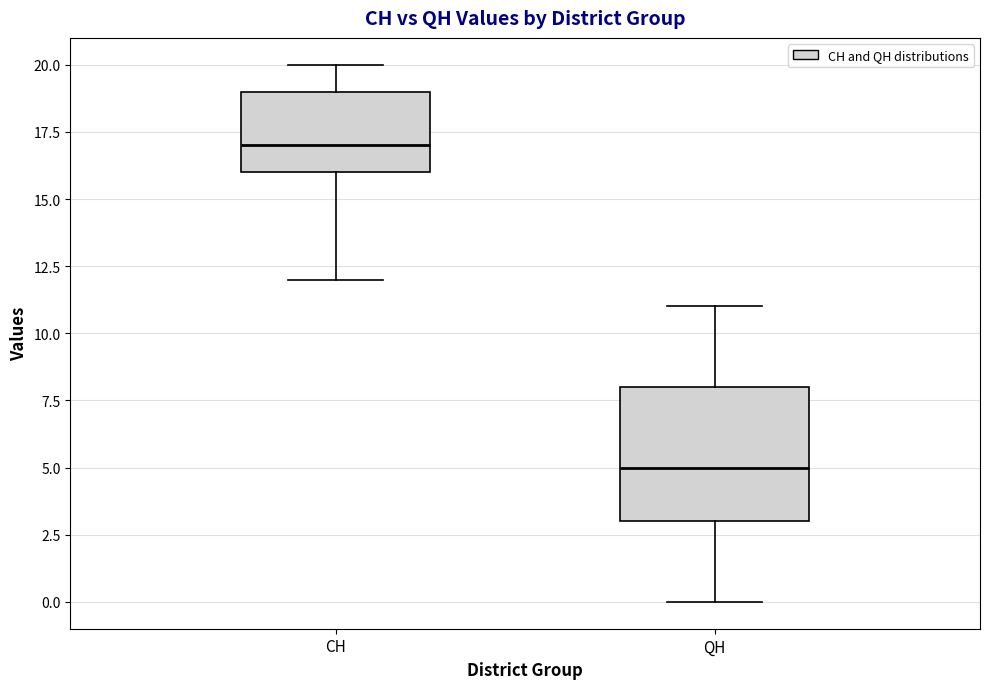

Comparing the boxes themselves (not the whiskers), which one is the tallest?

QH